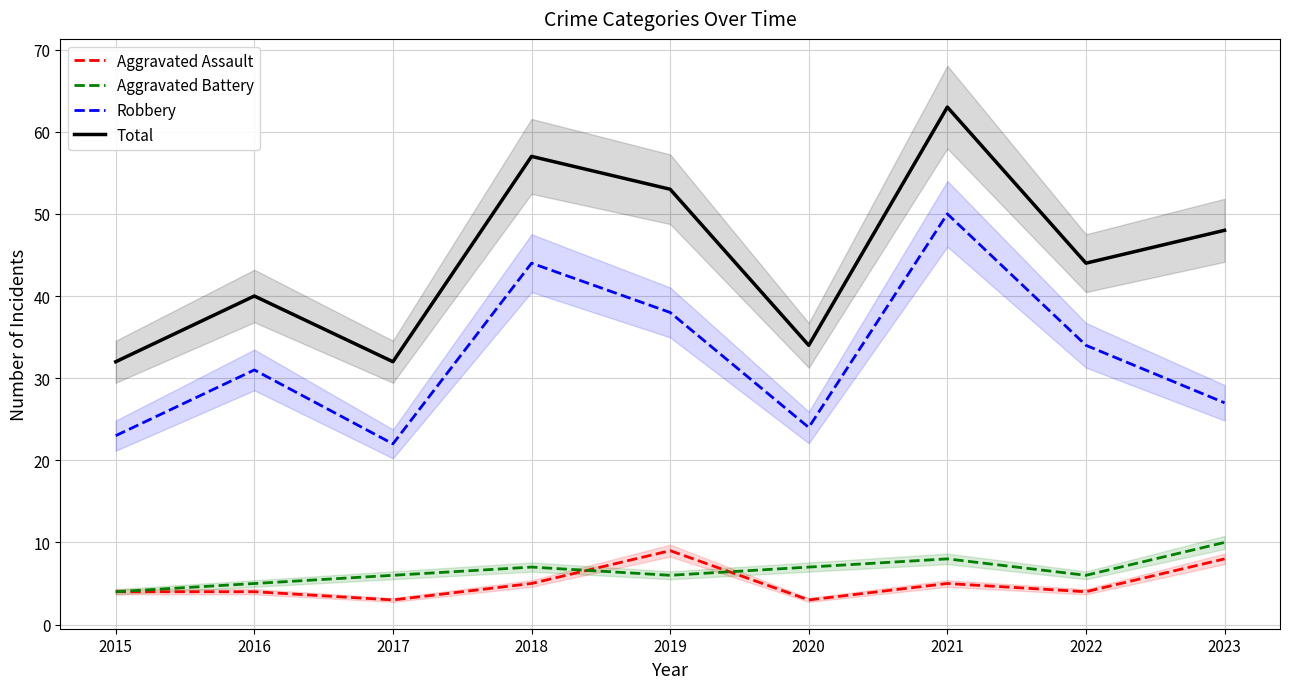

Rank the series by their maximum value, from highest to lowest.

Total, Robbery, Aggravated Battery, Aggravated Assault